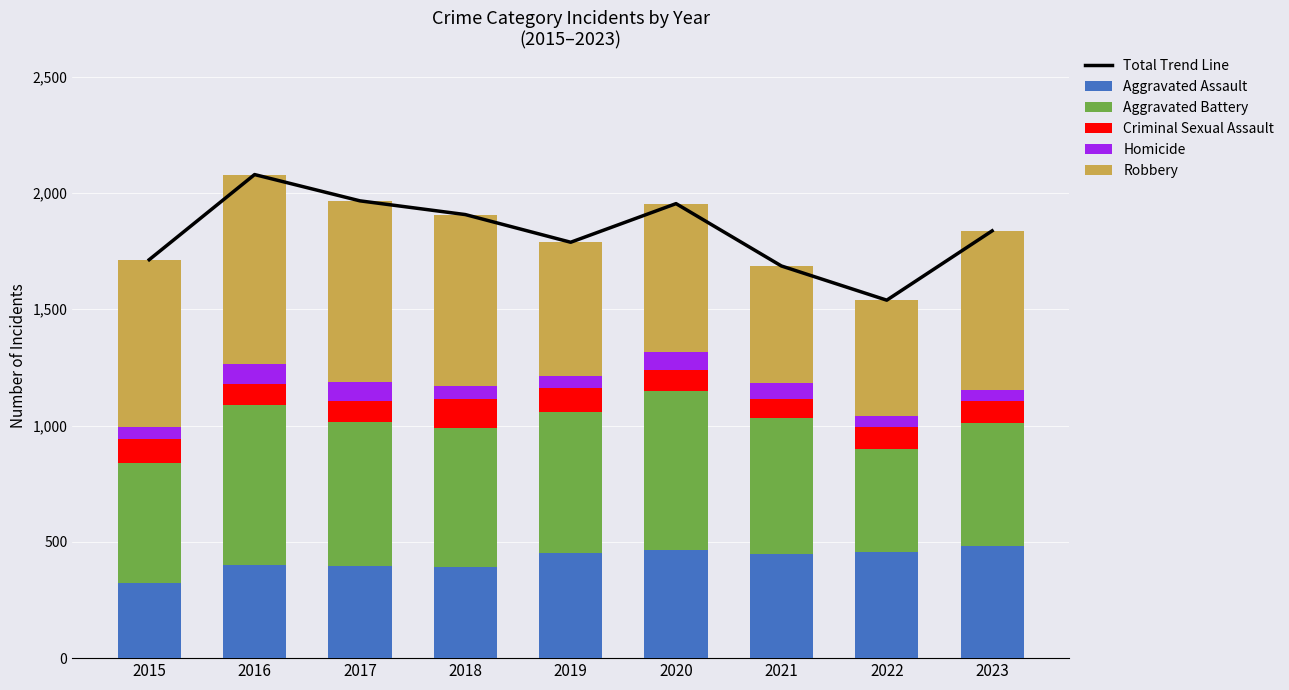

Reading left to right, transcribe all the data shown in this chart.

Total Trend Line: 1713	2079	1966	1907	1788	1954	1686	1539	1837
Aggravated Assault: 323	401	394	392	452	464	447	457	484
Aggravated Battery: 515	689	621	599	606	684	584	444	526
Criminal Sexual Assault: 105	87	91	123	102	89	81	93	95
Homicide: 50	86	82	56	53	80	69	49	47
Robbery: 720	816	778	737	575	637	505	496	685